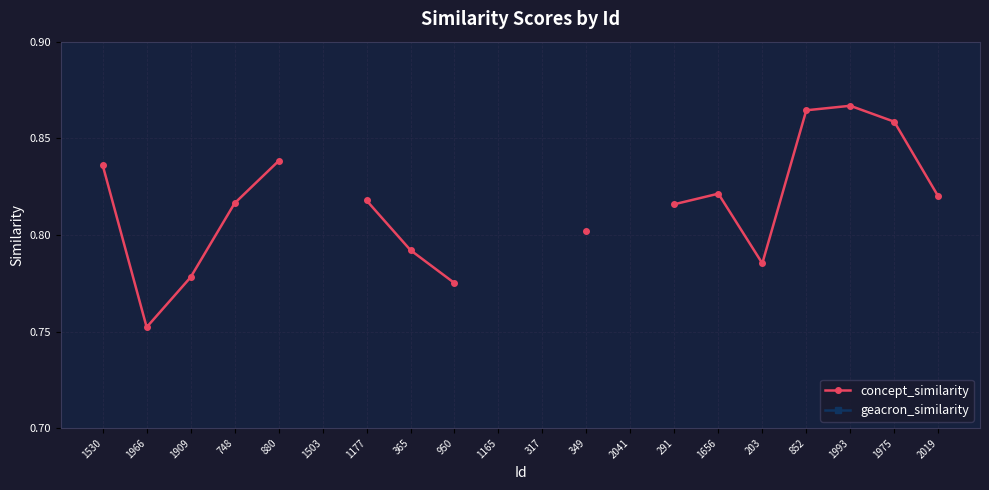

True or false: geacron_similarity and concept_similarity cross at least once.

False